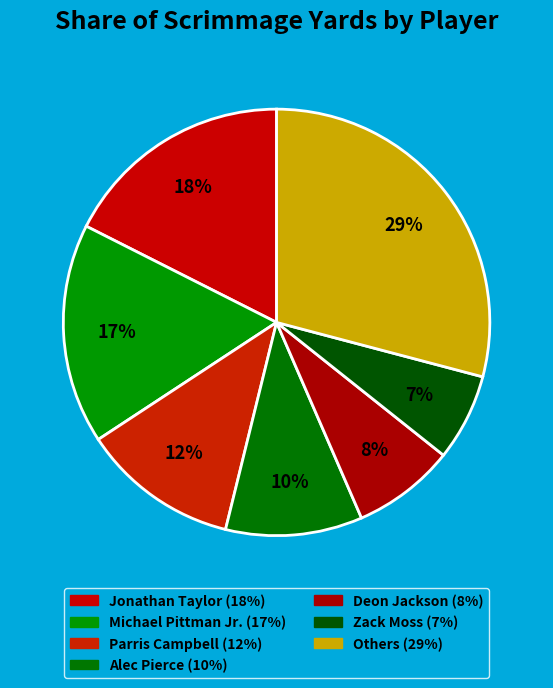

Count the number of slices in the pie.

7